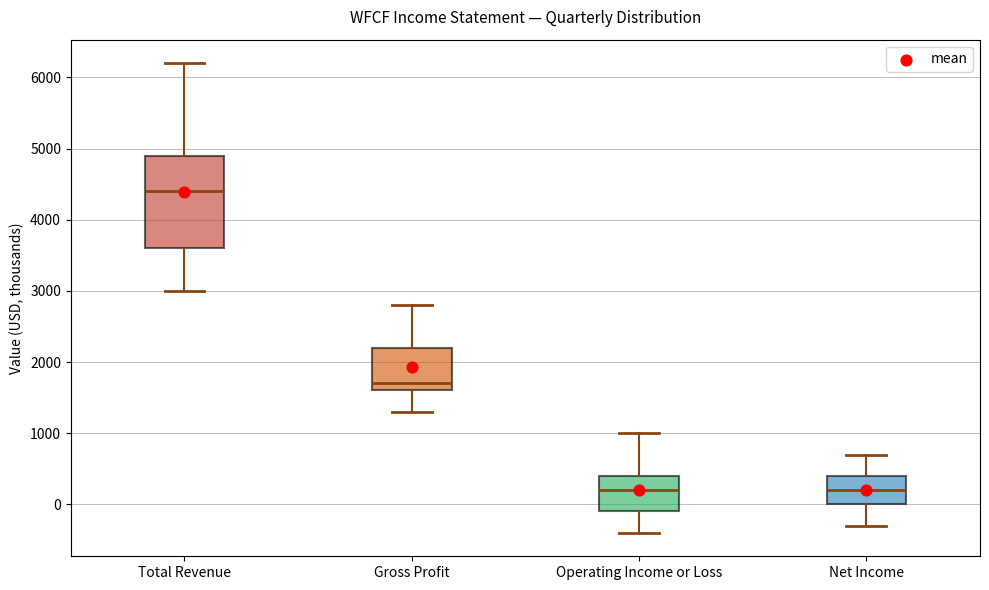

Where does the median line of the box for Net Income sit on the y-axis? The values are not printed on the chart, so give them approximately, as read against the axis.

200